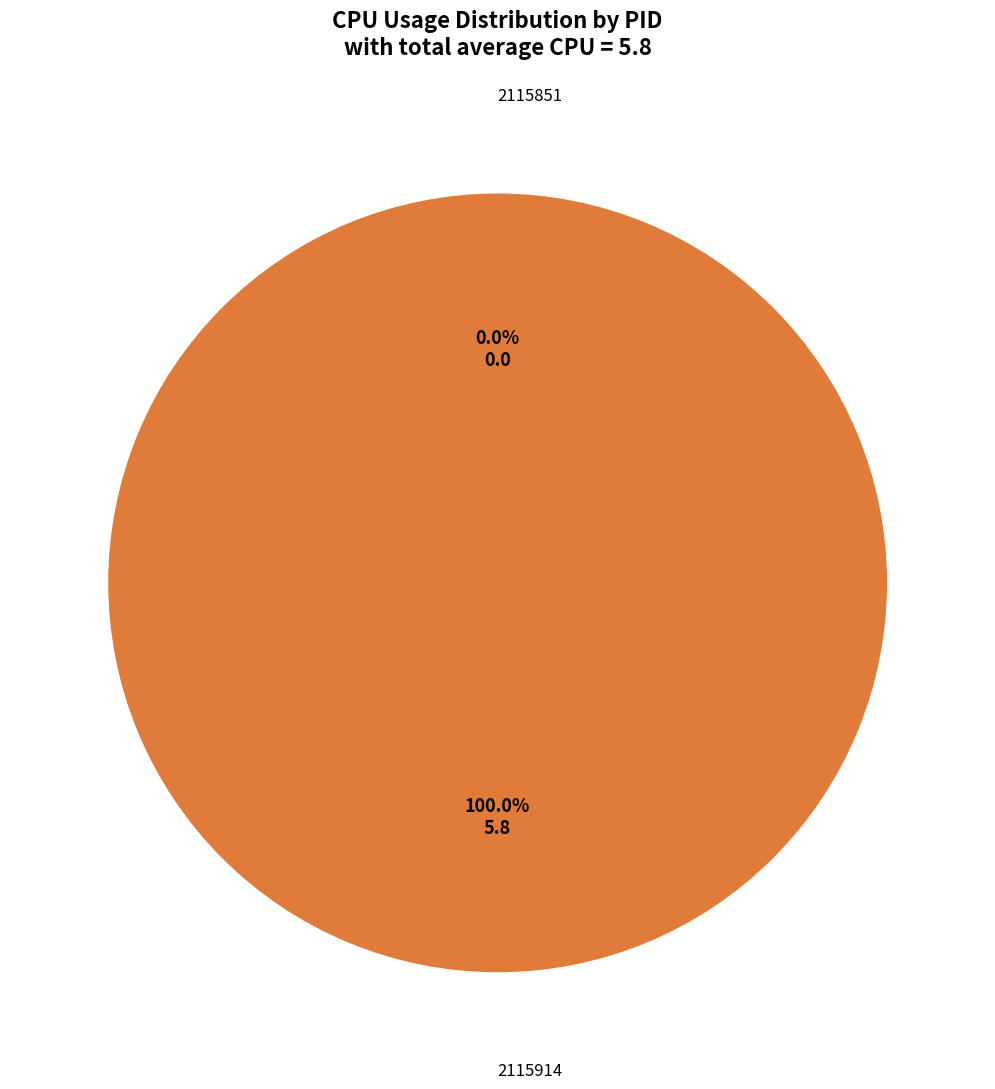

To the nearest percent, what percentage of the pie is 2115914?

100%